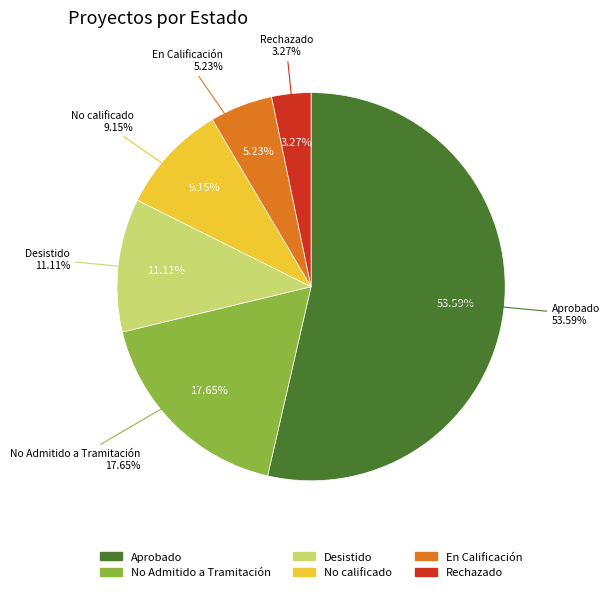

To the nearest percent, what is the difference between the No Admitido a Tramitación and No calificado slice percentages?

8%